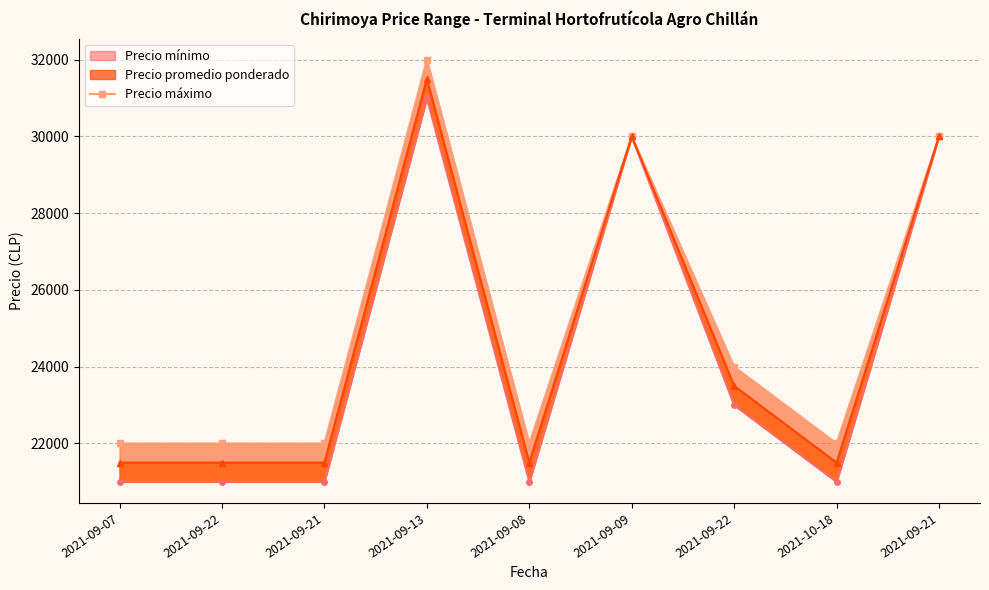

How many interior local valleys (lower than both neighbors) does the data have?

2